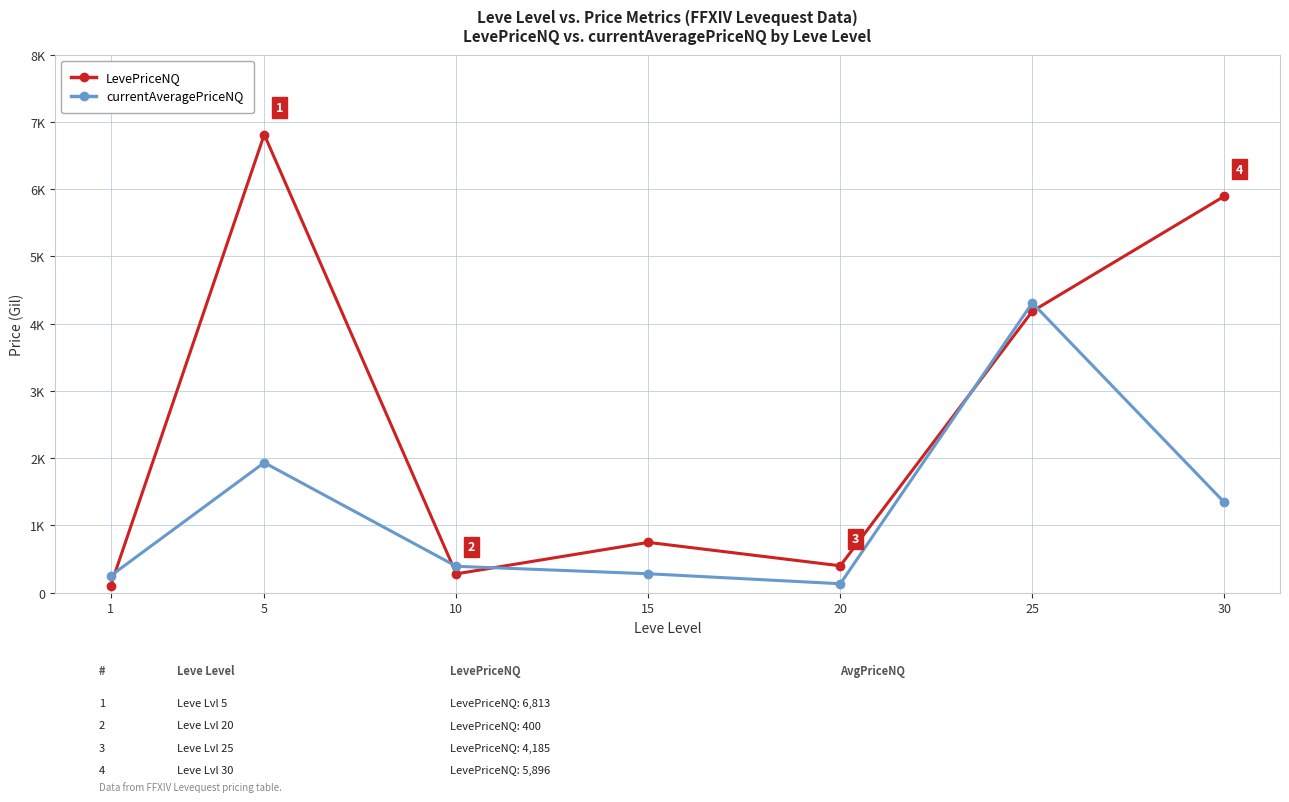

Is this an area chart (filled region under the line)?

No